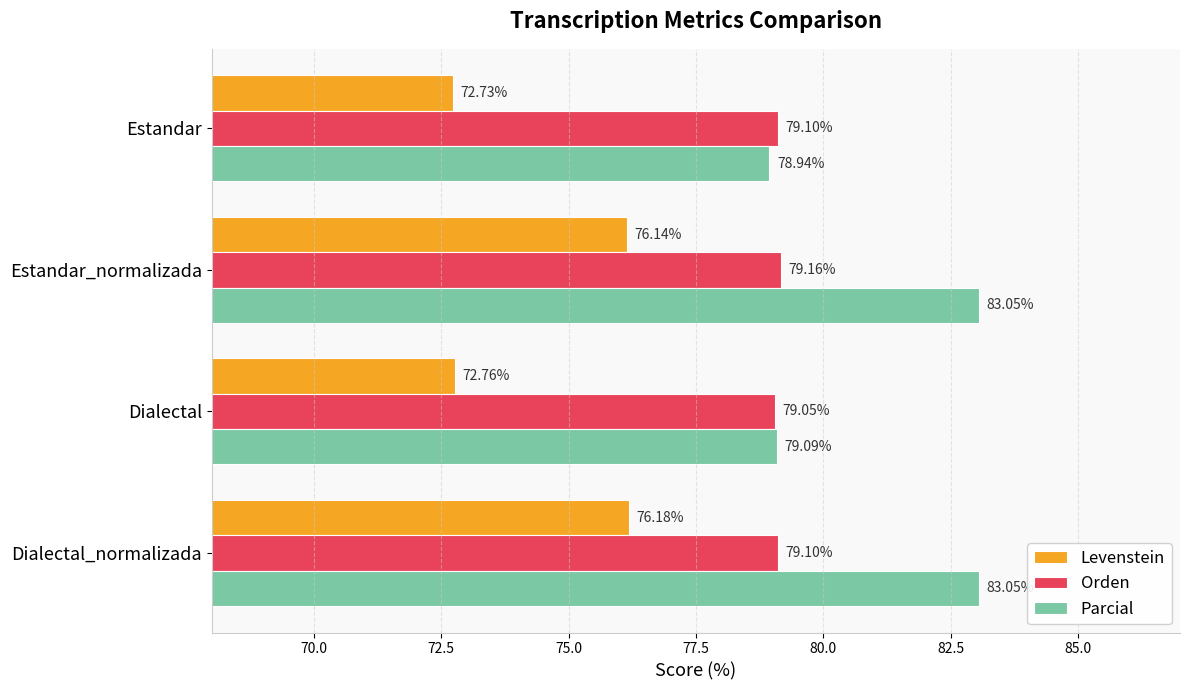

How many series are shown in this chart?

3